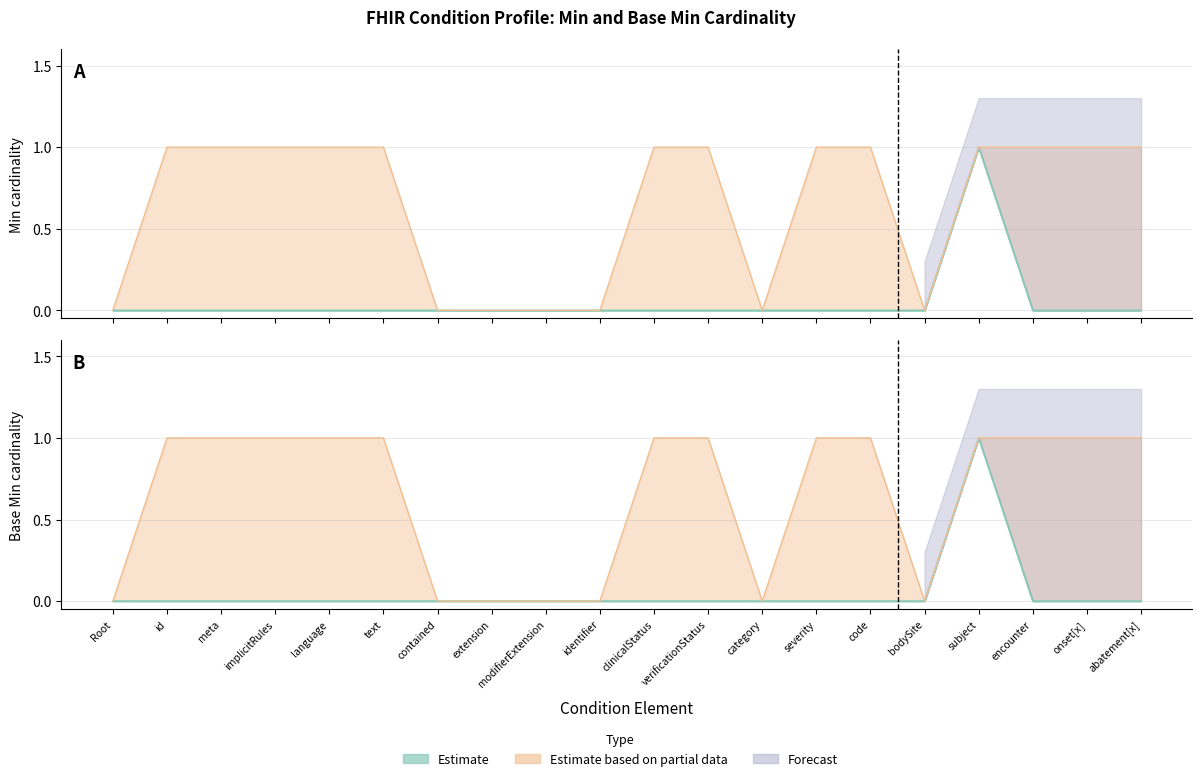

At which category does Min reach its first local peak?

subject